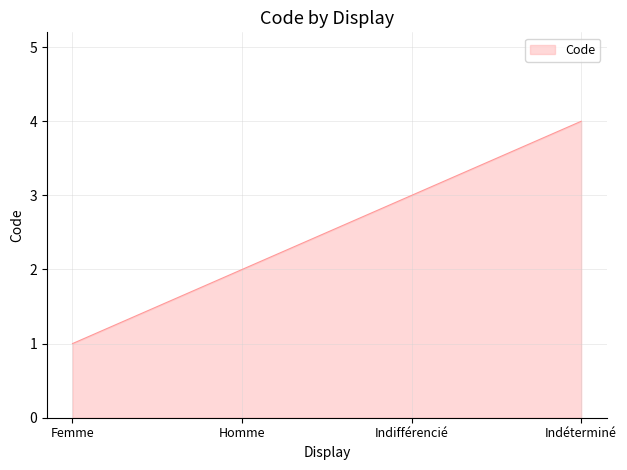

How many categories are shown in the chart?

4